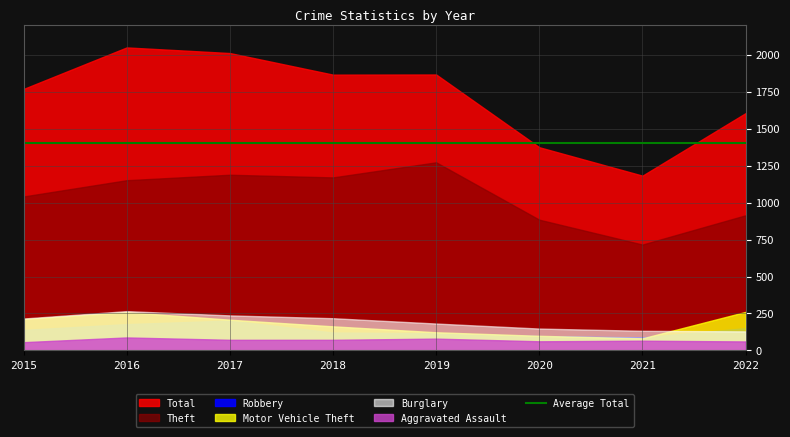

How many interior local valleys does the Robbery series have?

1